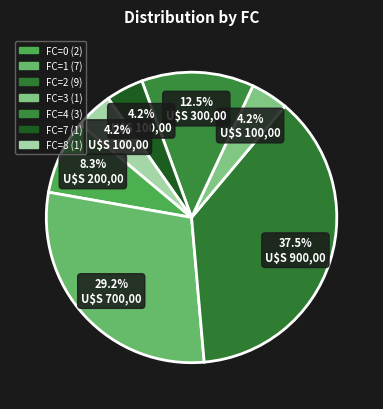

How many slices are in this pie chart?

7